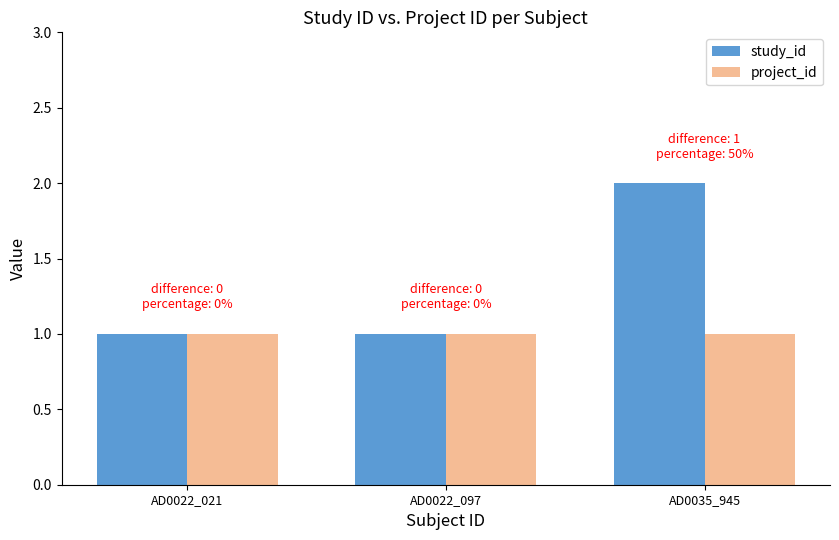

What is the label of the 1st bar from the right?

AD0035_945